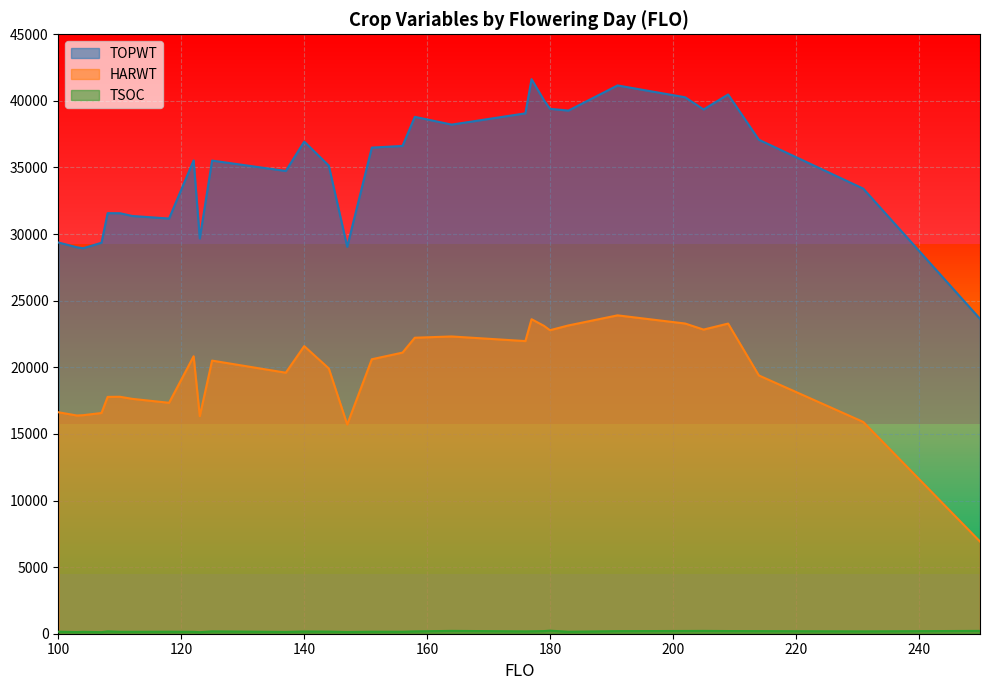

Which series has the largest range (max minus min)?

TOPWT